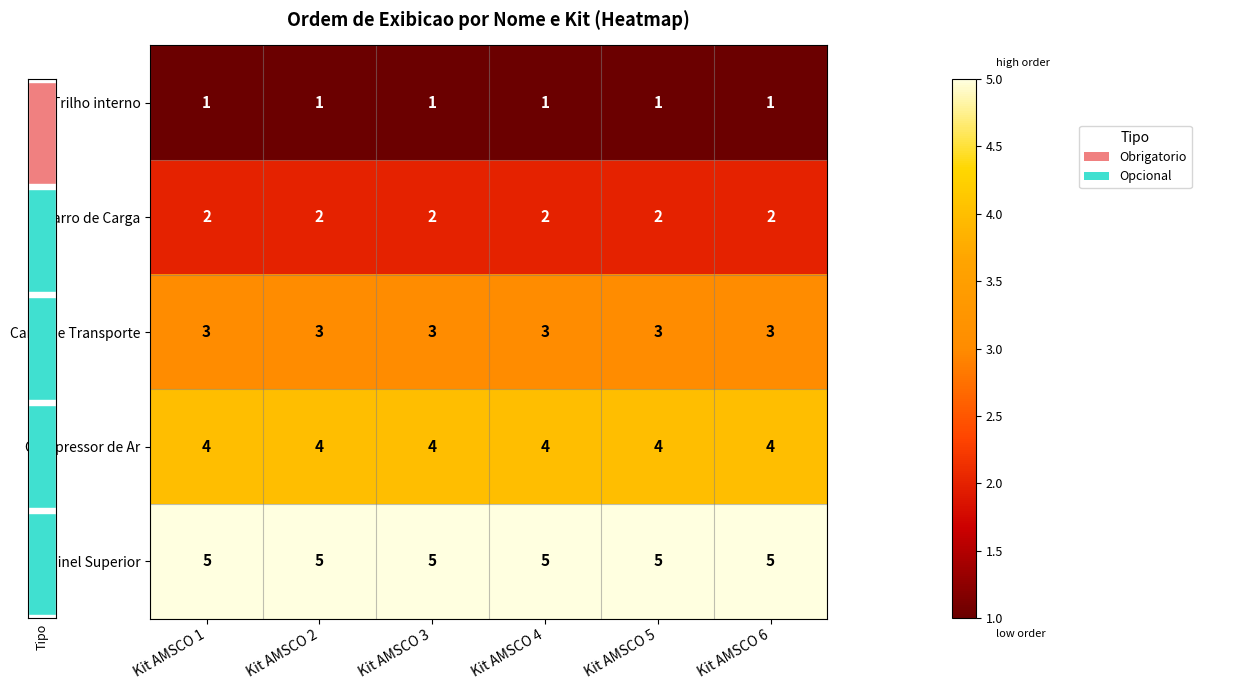

What is the approximate value of Compressor de Ar at Kit AMSCO 2?

4